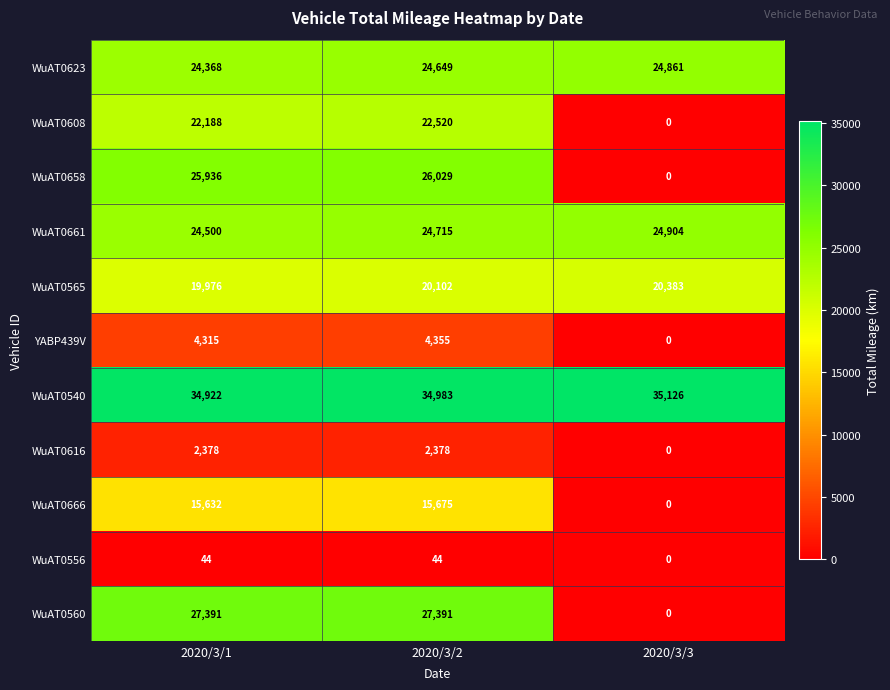

At which label is WuAT0623 closest to 24614?

2020/3/2